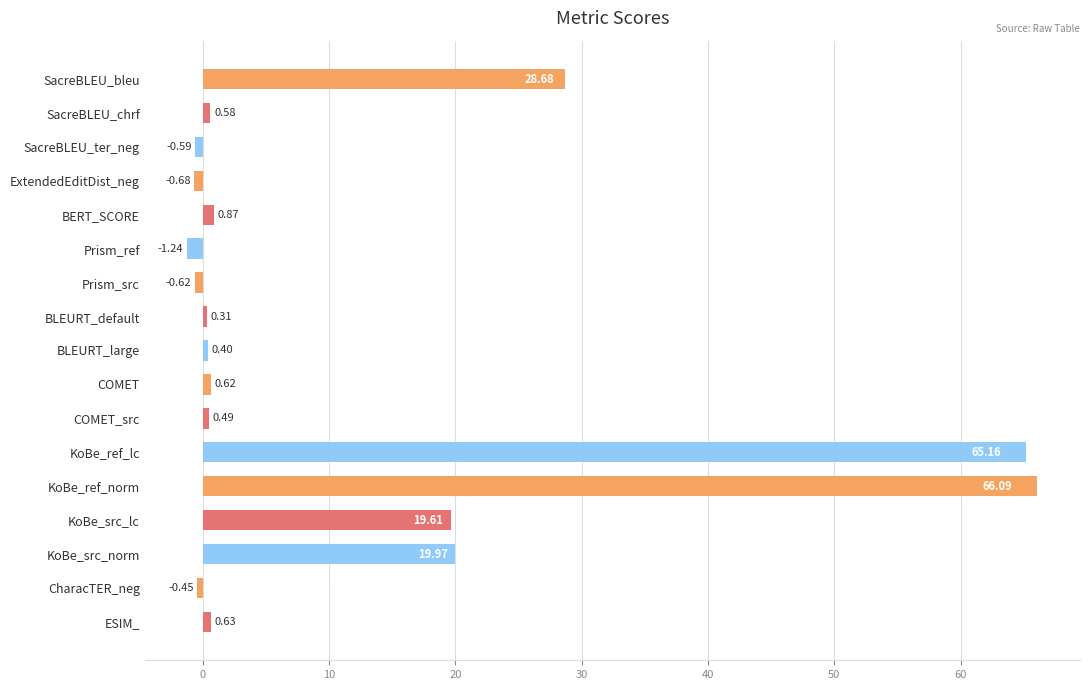

What is the label of the 14th bar from the bottom?

ExtendedEditDist_neg